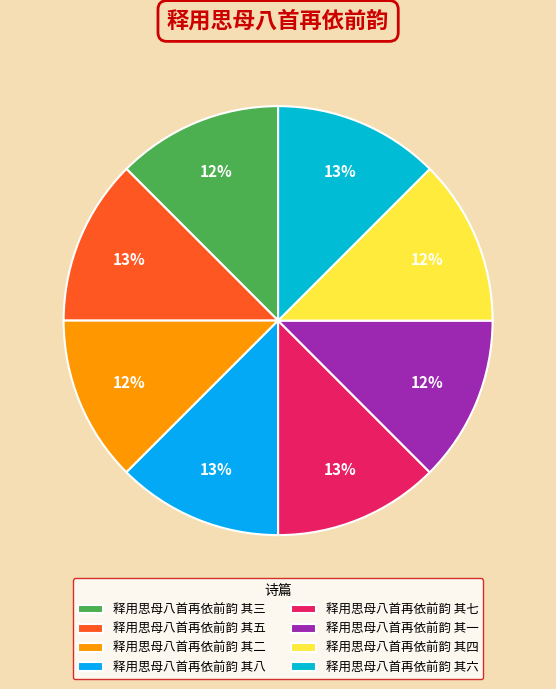

To the nearest percent, what is the average slice percentage?

12%